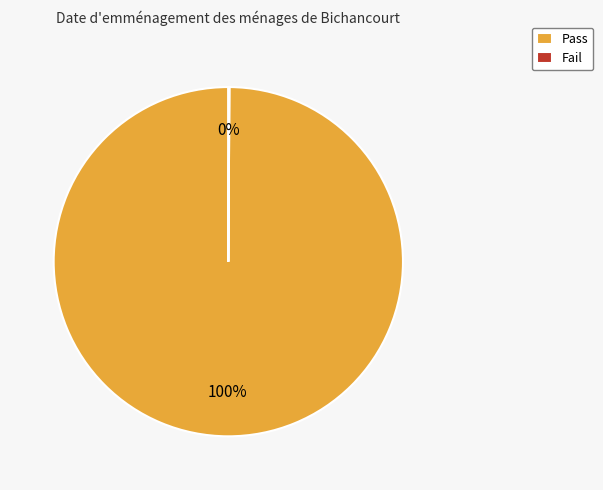

Is there any slice that represents more than half of the pie?

Yes